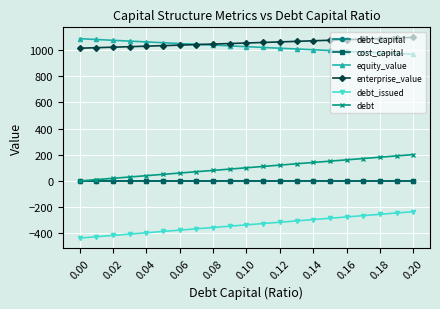

What is the value of the debt point at the 14th from the left?

131.2